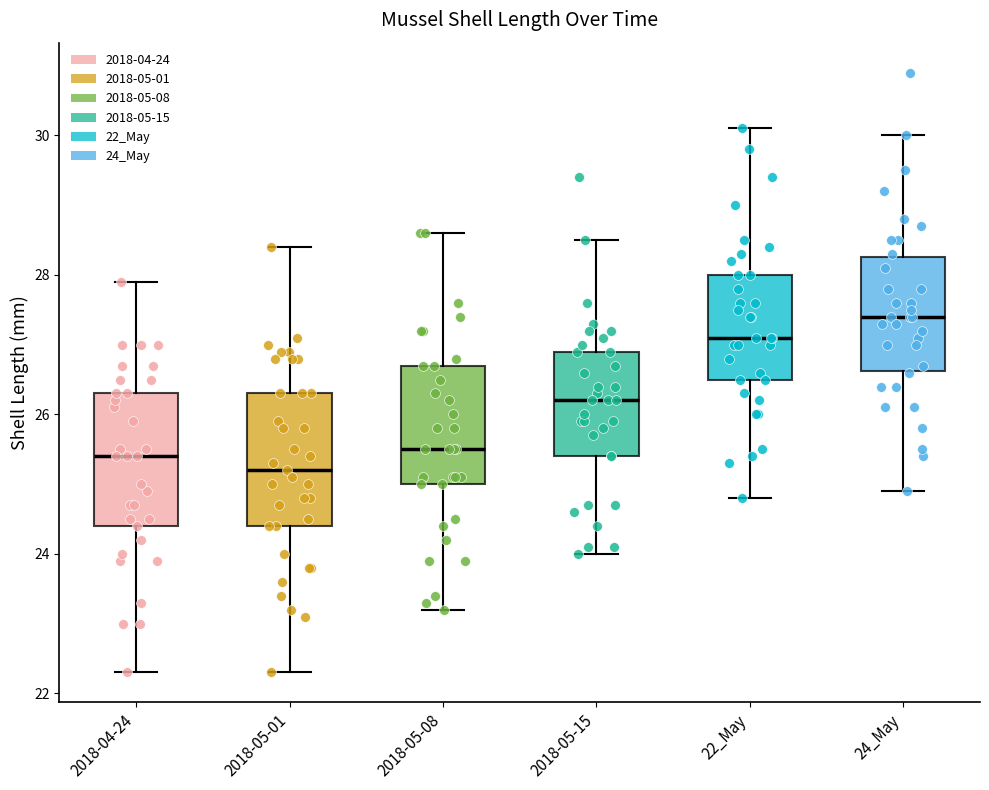

Reading left to right, read every box against the y-axis: the position of its median line, the range the box covers, and the ends of its whiskers. The values are not printed on the chart, so give them approximately, as read against the axis.

2018-04-24: median 25.4, box 24.4 to 26.4, whiskers 22.4 to 28.0
2018-05-01: median 25.2, box 24.4 to 26.4, whiskers 22.4 to 28.4
2018-05-08: median 25.6, box 25.0 to 26.8, whiskers 23.2 to 28.6
2018-05-15: median 26.2, box 25.4 to 27.0, whiskers 24.0 to 28.6
22_May: median 27.2, box 26.6 to 28.0, whiskers 24.8 to 30.2
24_May: median 27.4, box 26.6 to 28.2, whiskers 25.0 to 30.0